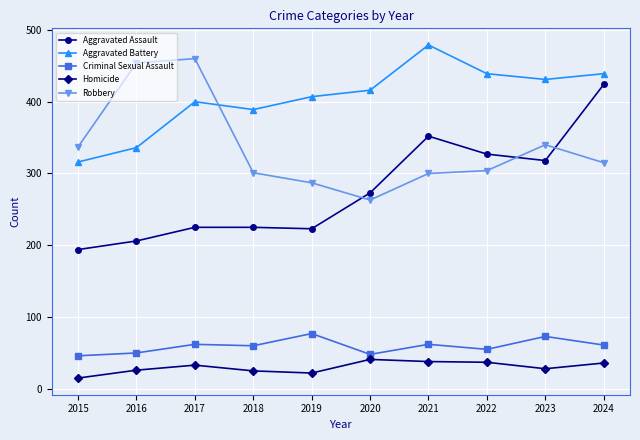

Is the value of Aggravated Battery at 2024 greater than the value of Aggravated Assault at 2022?

Yes